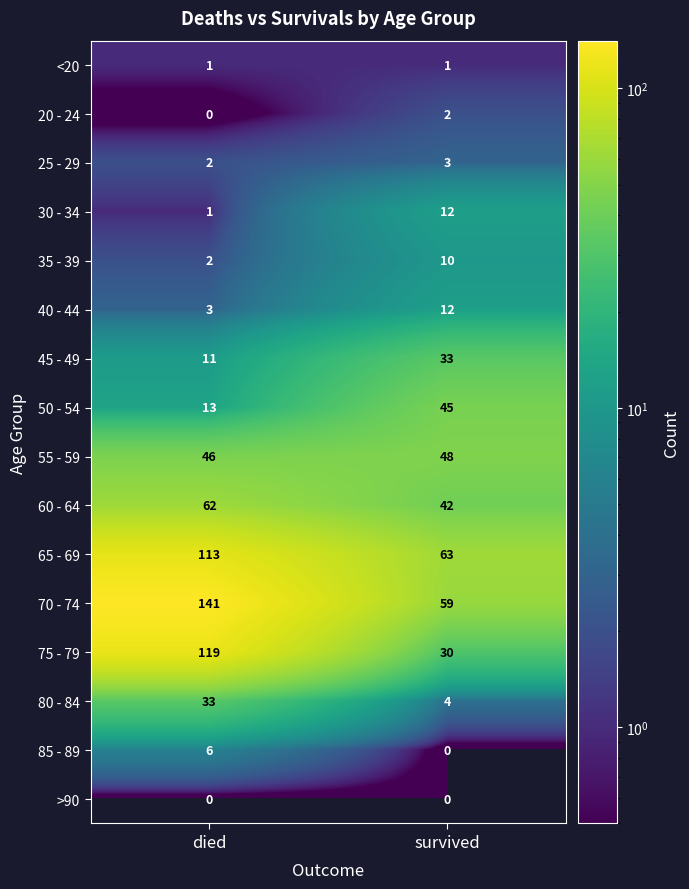

List the labels in order of 40 - 44 value, smallest first.

died, survived